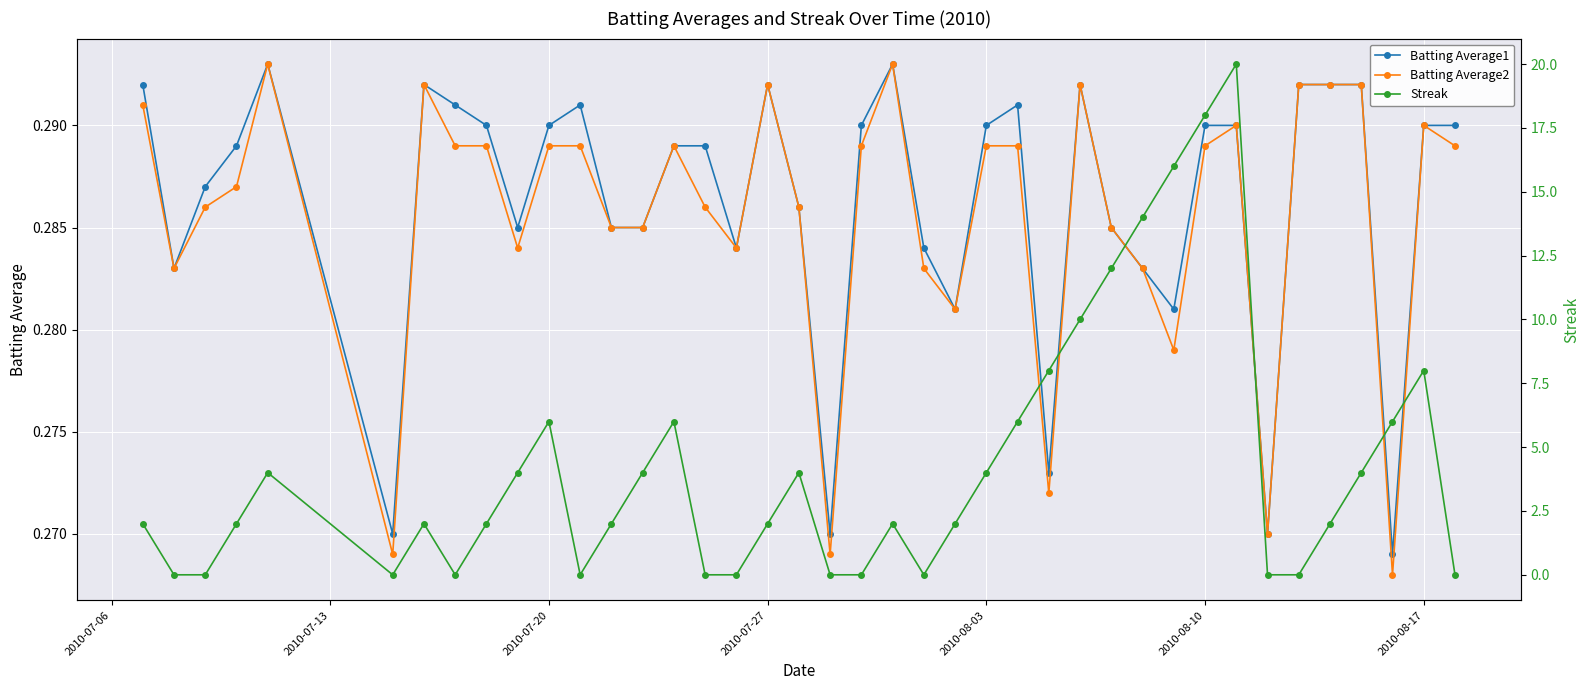

True or false: Batting Average2 has more than 0 points higher than both neighbors.

True